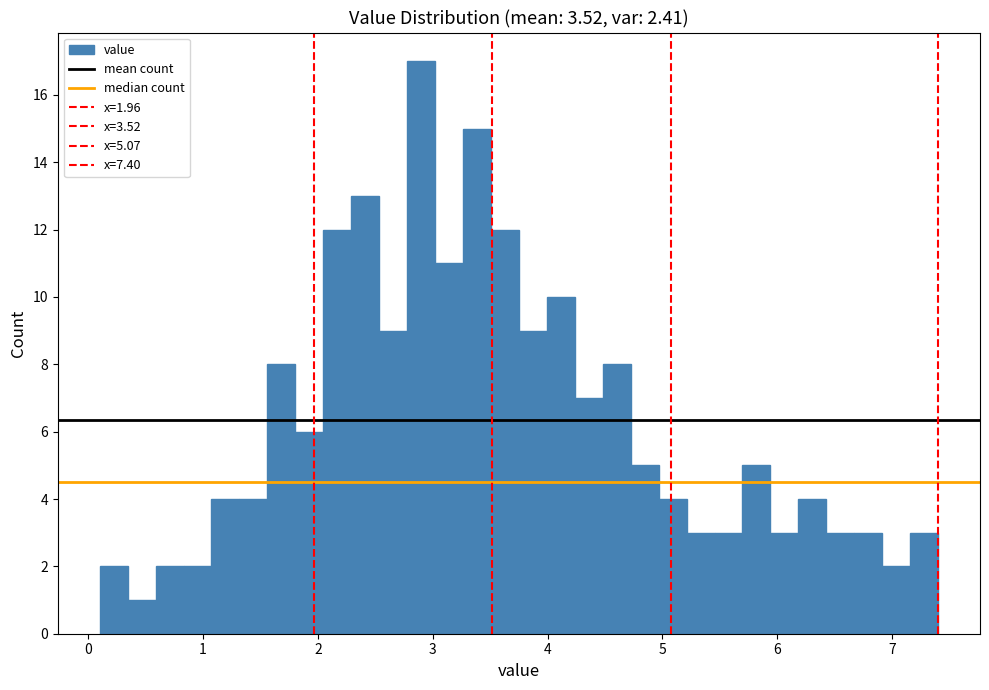

Around what value on the x-axis is the tallest bar? Give the approximate position of its centre, as read against the axis.

2.9